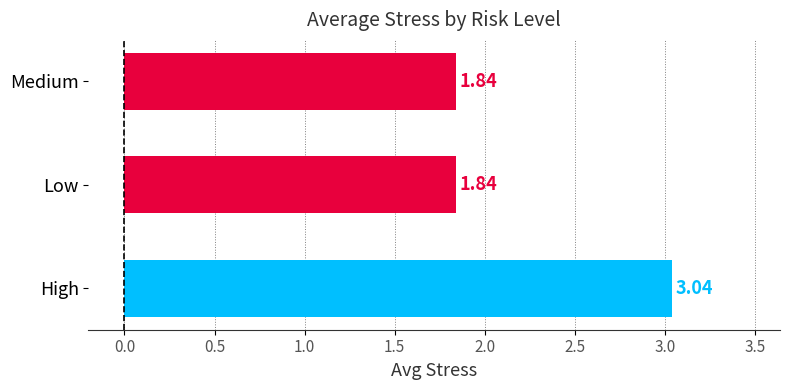

What is the difference between the values at High and Low?

1.2